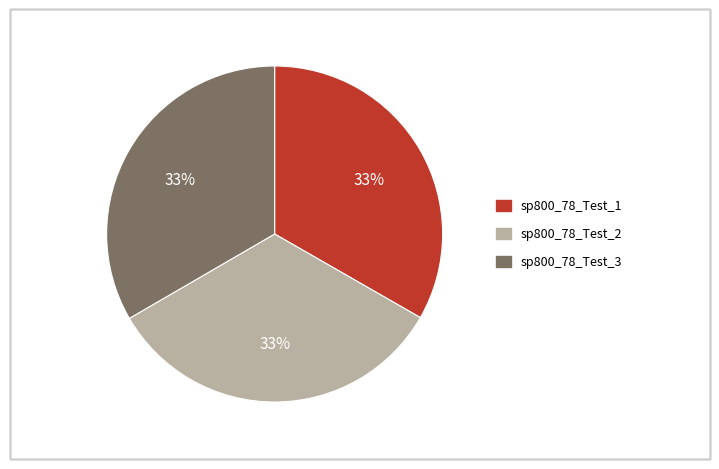

True or false: sp800_78_Test_1 accounts for 24% of the total.

False